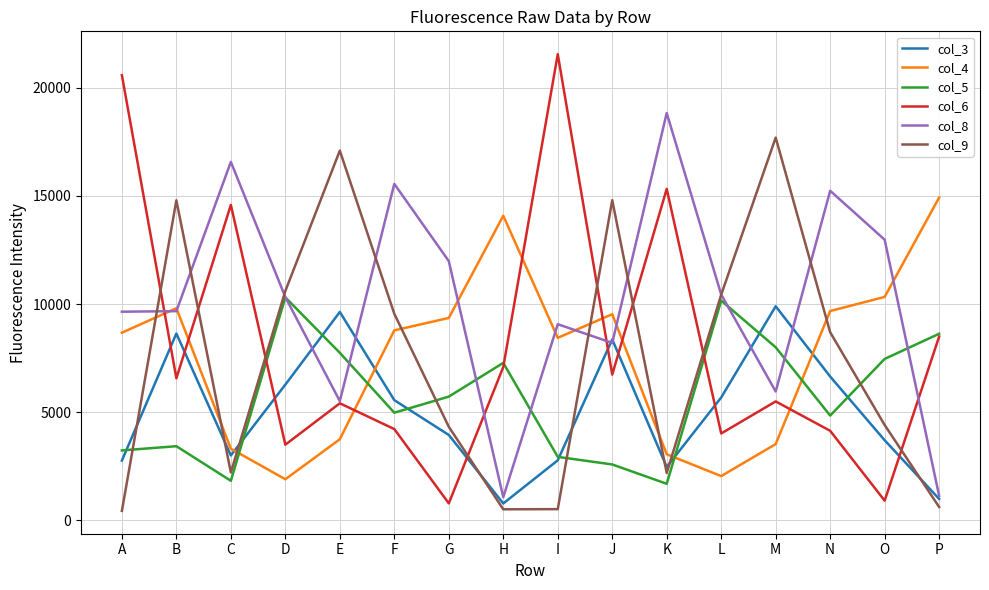

Between which two adjacent categories do col_9 and col_6 first intersect?

A and B